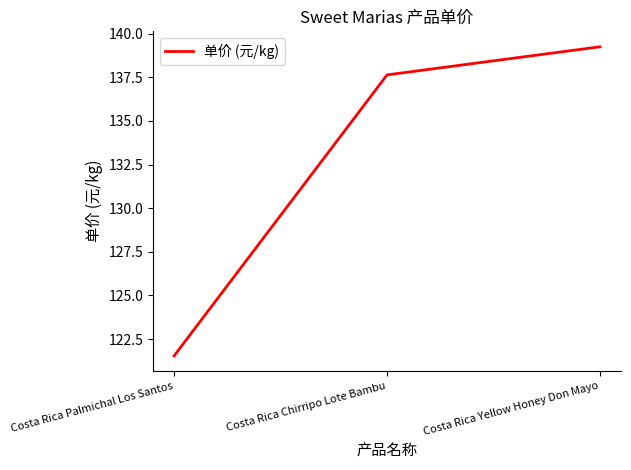

What is the minimum value shown in the chart?

121.5